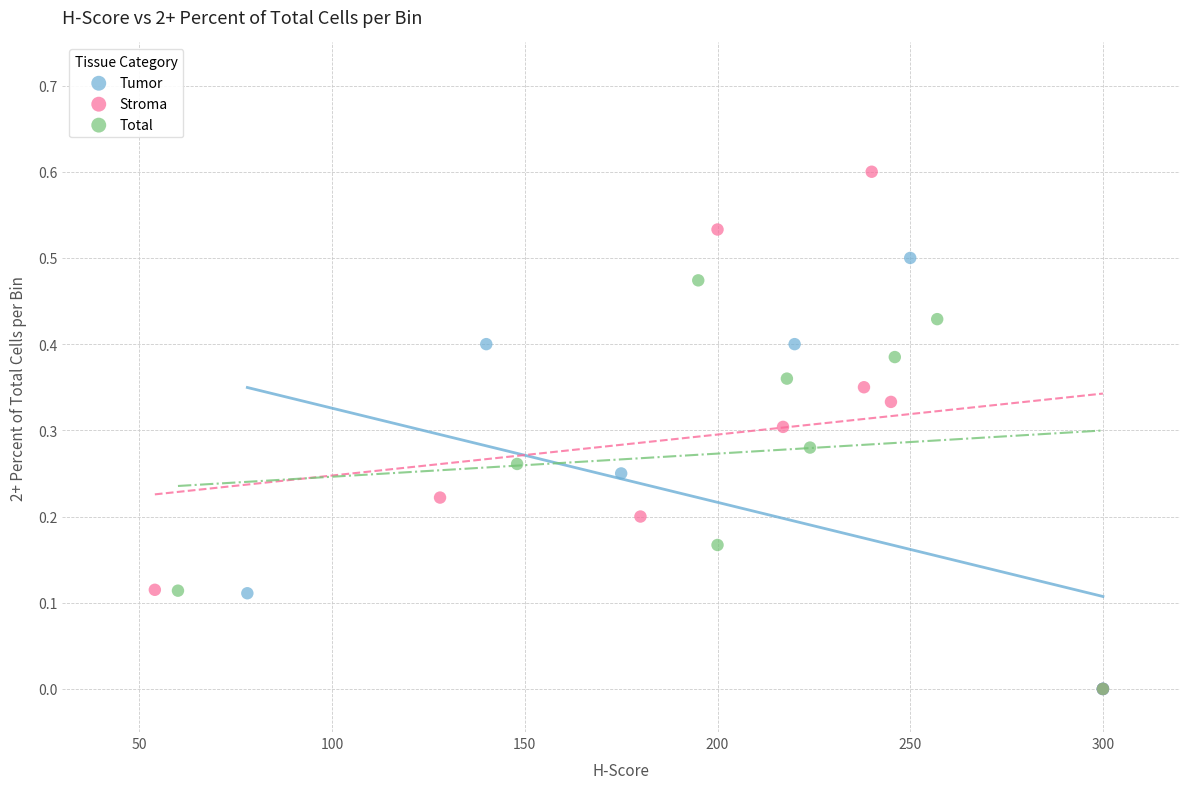

Which series has the largest Y range (max minus min)?

Stroma